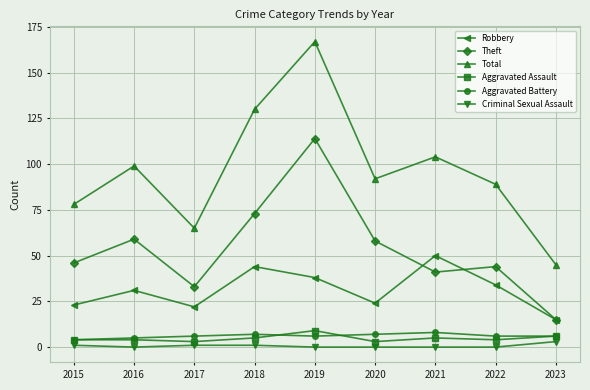

What value does the Theft series have at 2022?

44